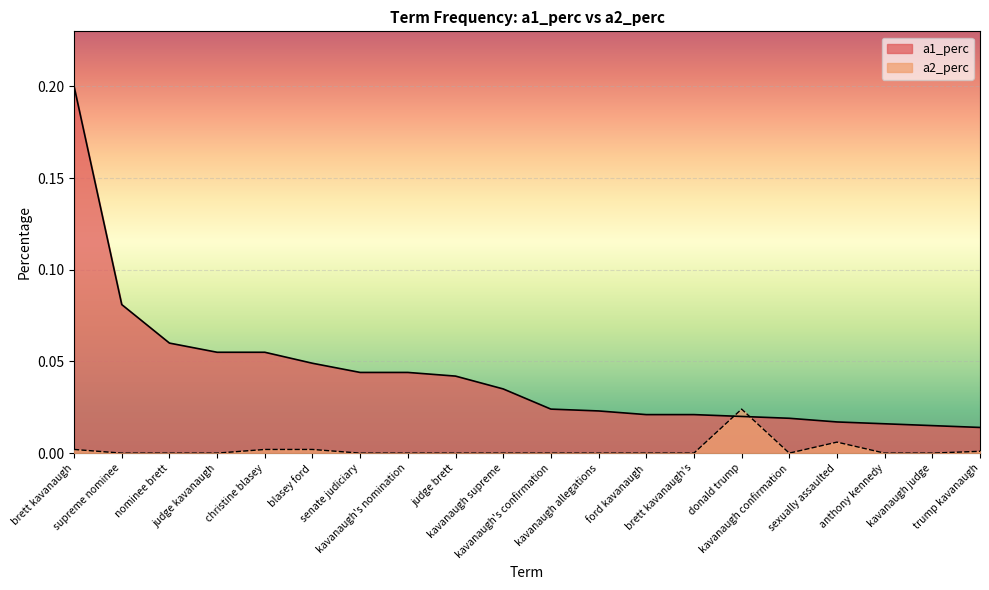

Count the number of categories in the chart.

20